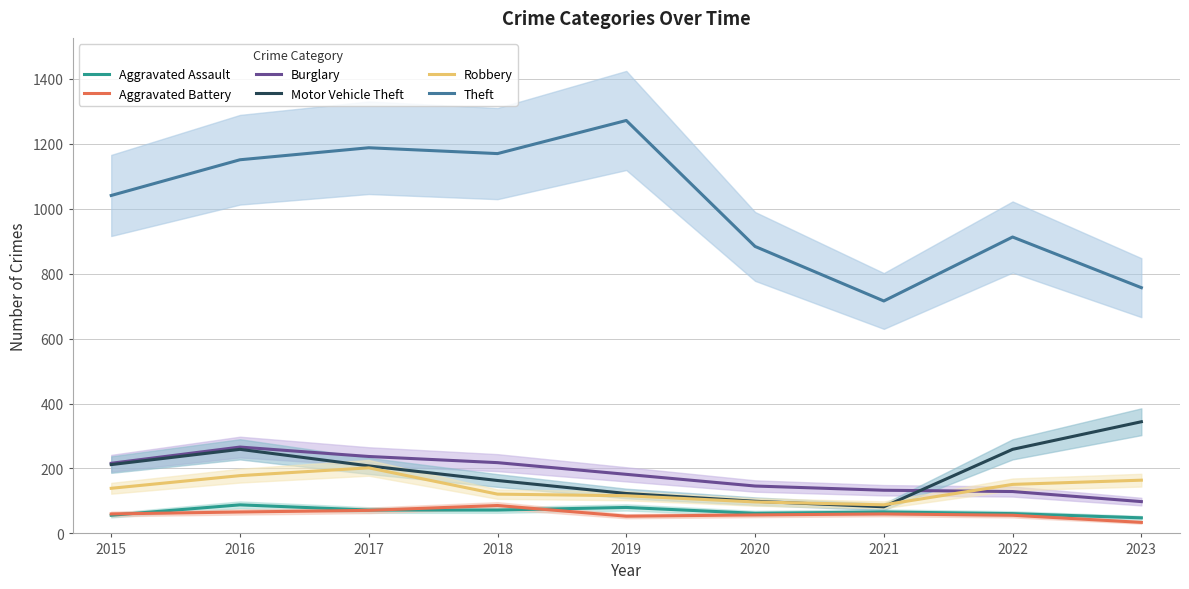

Reading left to right, transcribe all the data shown in this chart.

Aggravated Assault: 2015=56	2016=88	2017=72	2018=72	2019=80	2020=62	2021=66	2022=61	2023=48
Aggravated Battery: 2015=60	2016=66	2017=71	2018=86	2019=53	2020=57	2021=60	2022=56	2023=34
Burglary: 2015=216	2016=266	2017=237	2018=218	2019=182	2020=146	2021=133	2022=129	2023=98
Motor Vehicle Theft: 2015=212	2016=259	2017=208	2018=163	2019=123	2020=99	2021=82	2022=259	2023=344
Robbery: 2015=139	2016=178	2017=202	2018=121	2019=116	2020=97	2021=88	2022=151	2023=164
Theft: 2015=1041	2016=1151	2017=1188	2018=1170	2019=1272	2020=884	2021=716	2022=913	2023=757